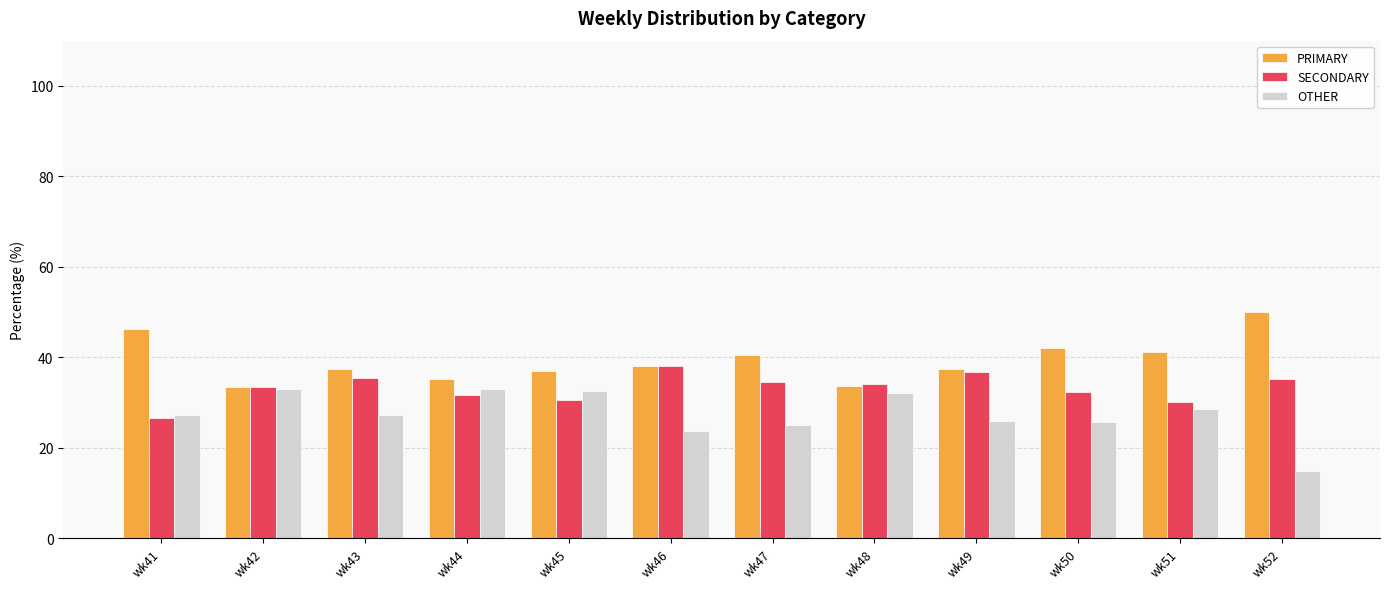

What is the sum of the PRIMARY values at wk47 and wk42?

74.0